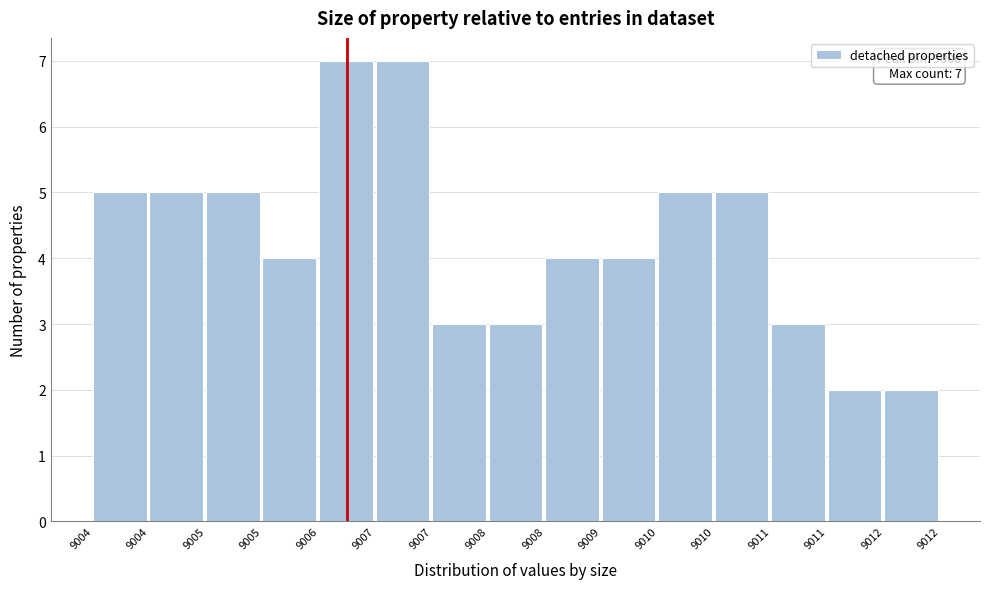

How many series are shown in this chart?

1